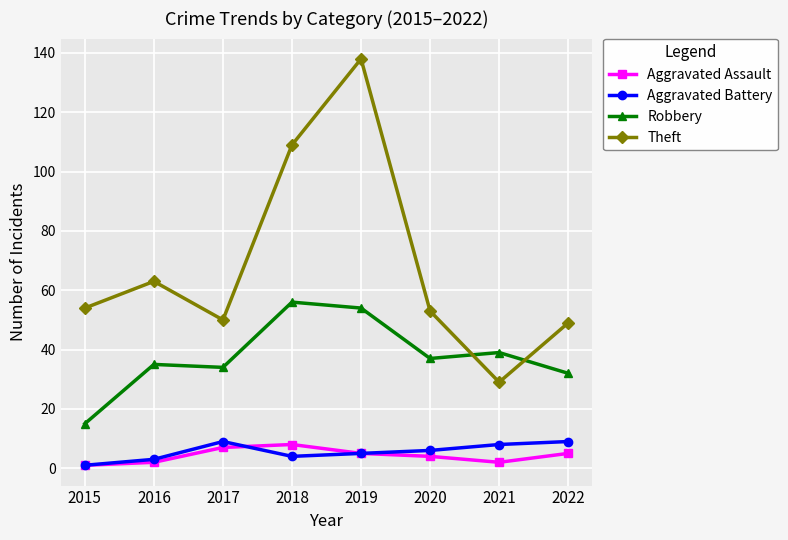

True or false: Aggravated Assault and Theft cross at least once.

False